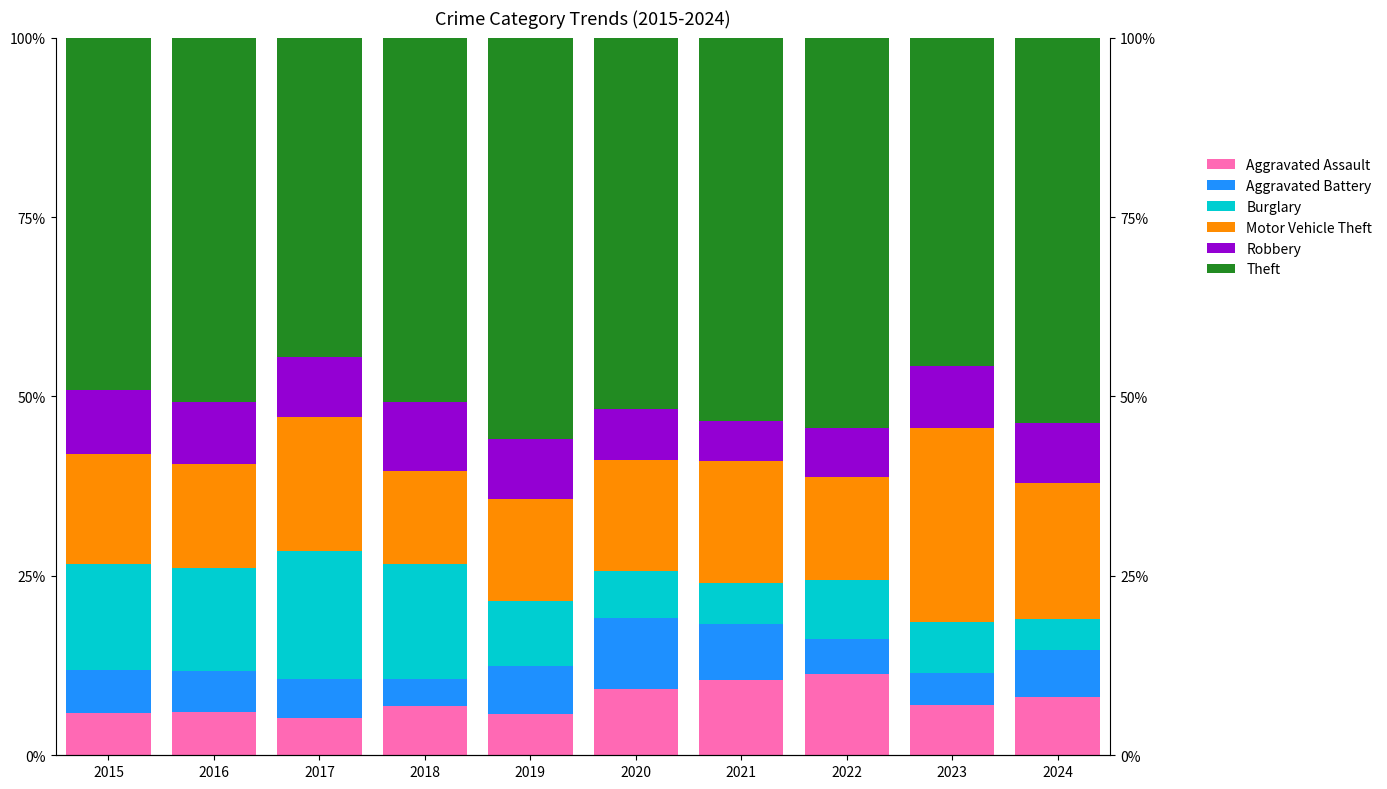

Reading right to left, what are all the values shown in this chart?

Aggravated Assault: 8.2	7.0	11.4	10.5	9.2	5.7	6.9	5.2	6.0	5.9
Aggravated Battery: 6.4	4.5	4.9	7.8	9.9	6.7	3.8	5.5	5.7	6.1
Burglary: 4.4	7.0	8.3	5.8	6.5	9.1	16.0	17.8	14.3	14.7
Motor Vehicle Theft: 19.0	27.1	14.4	16.9	15.4	14.2	12.9	18.8	14.5	15.4
Robbery: 8.4	8.6	6.7	5.6	7.0	8.3	9.6	8.3	8.7	8.8
Theft: 53.7	45.8	54.4	53.4	51.8	56.0	50.7	44.5	50.8	49.2